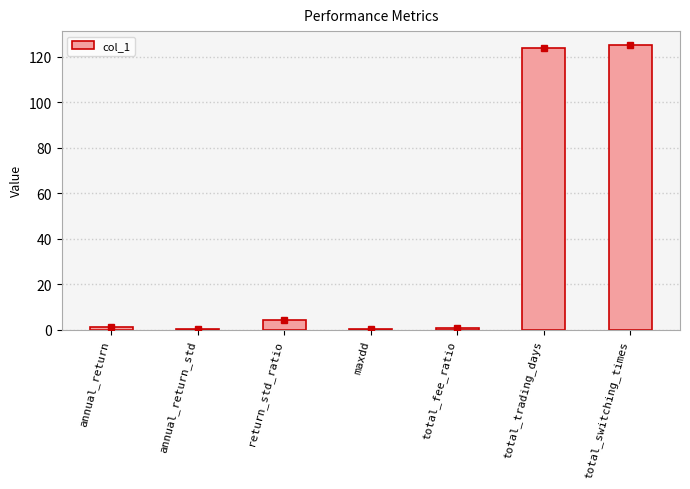

Is it true that the value at total_trading_days is 124.0?

True